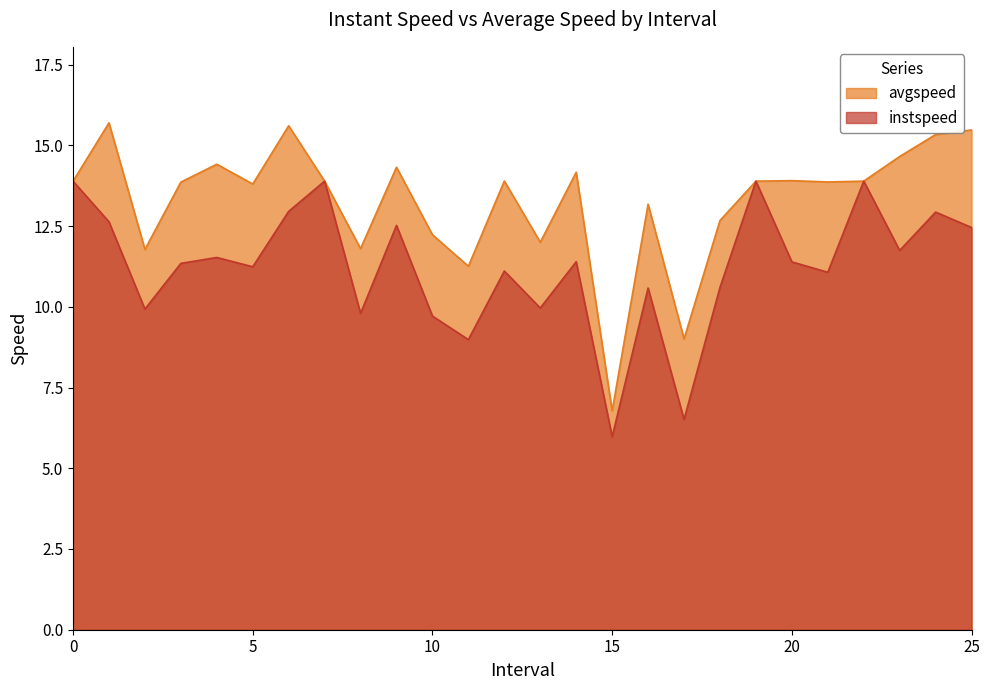

True or false: instspeed and avgspeed intersect in this chart.

False